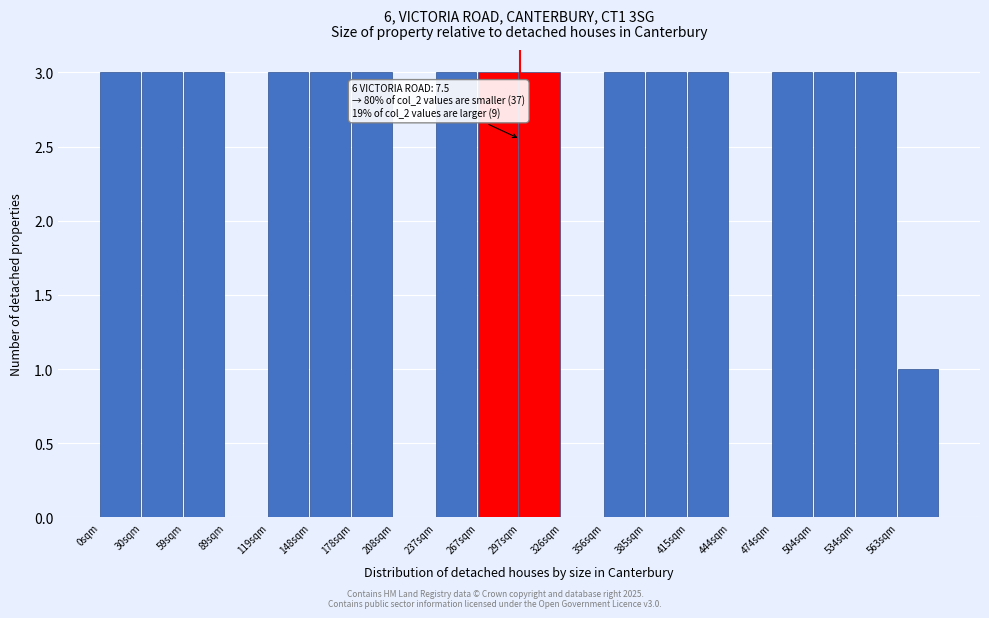

Reading left to right, extract all data points from this chart.

0sqm=3	30sqm=3	59sqm=3	89sqm=0	119sqm=3	148sqm=3	178sqm=3	208sqm=0	237sqm=3	267sqm=3	297sqm=3	326sqm=0	356sqm=3	385sqm=3	415sqm=3	444sqm=0	474sqm=3	504sqm=3	534sqm=3	563sqm=1